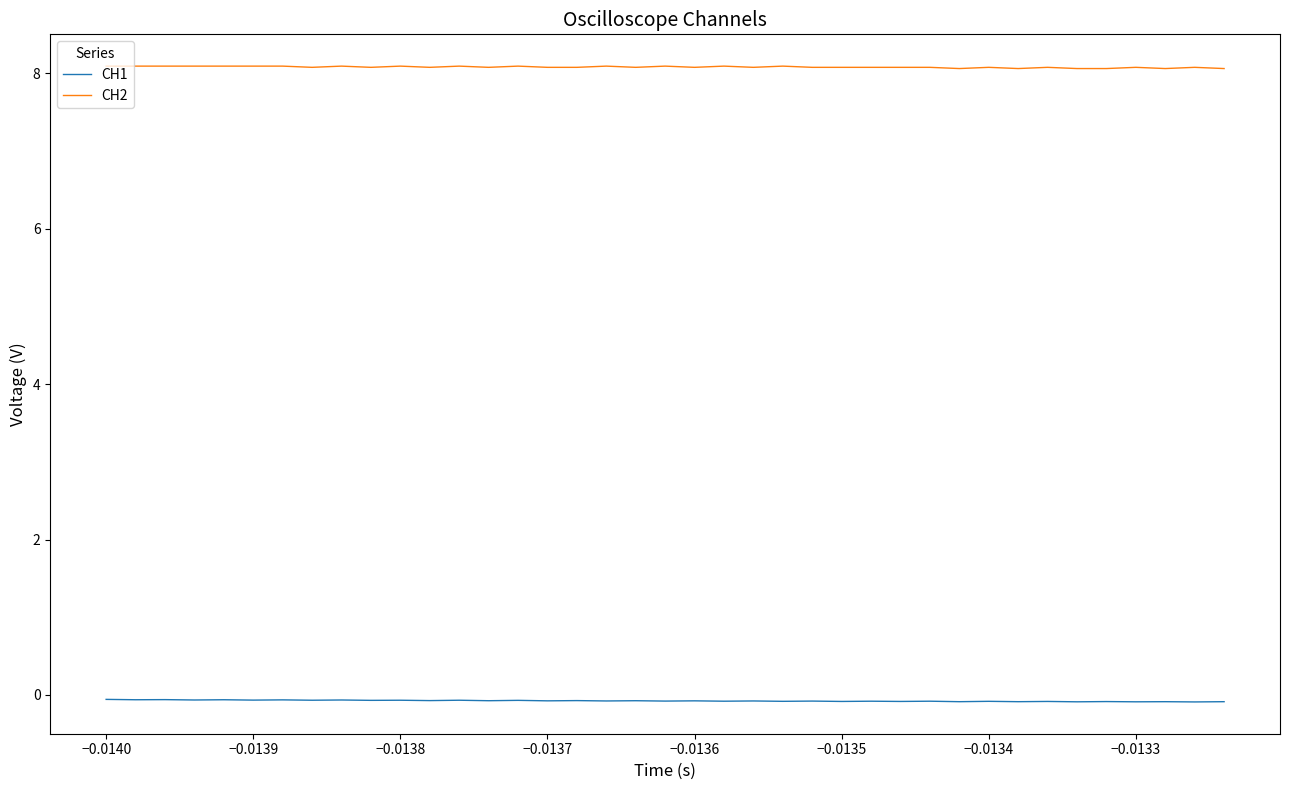

Which series has the largest total across all categories?

CH2